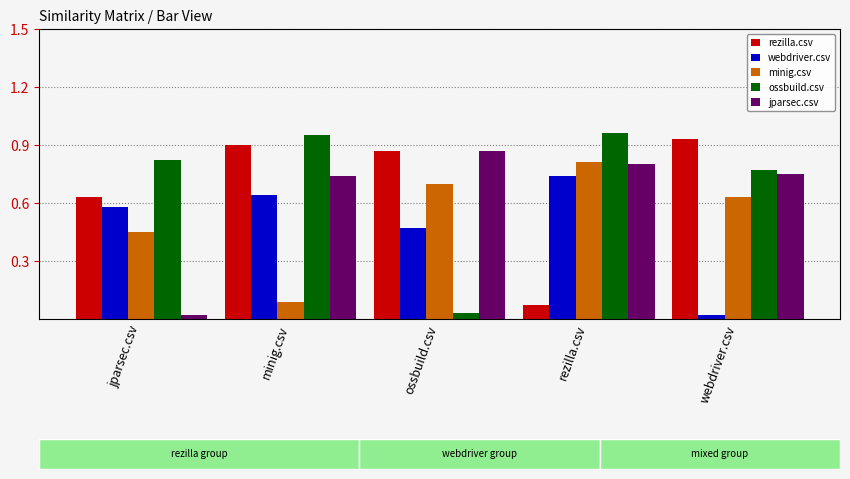

What position from the left is minig.csv?

2